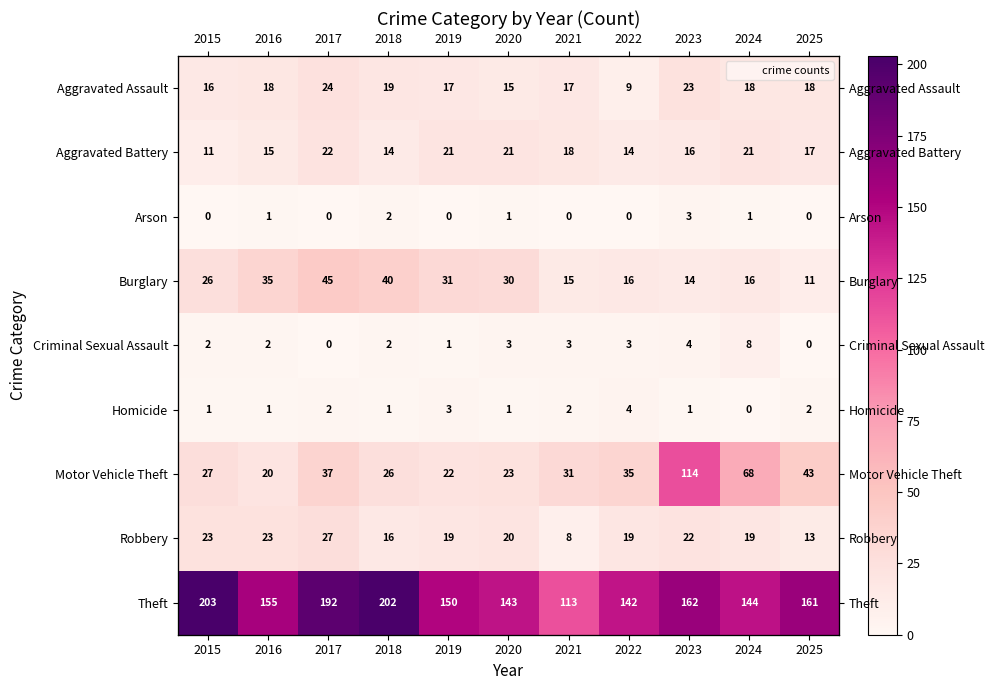

True or false: Motor Vehicle Theft has a value of 37 at 2017.

True